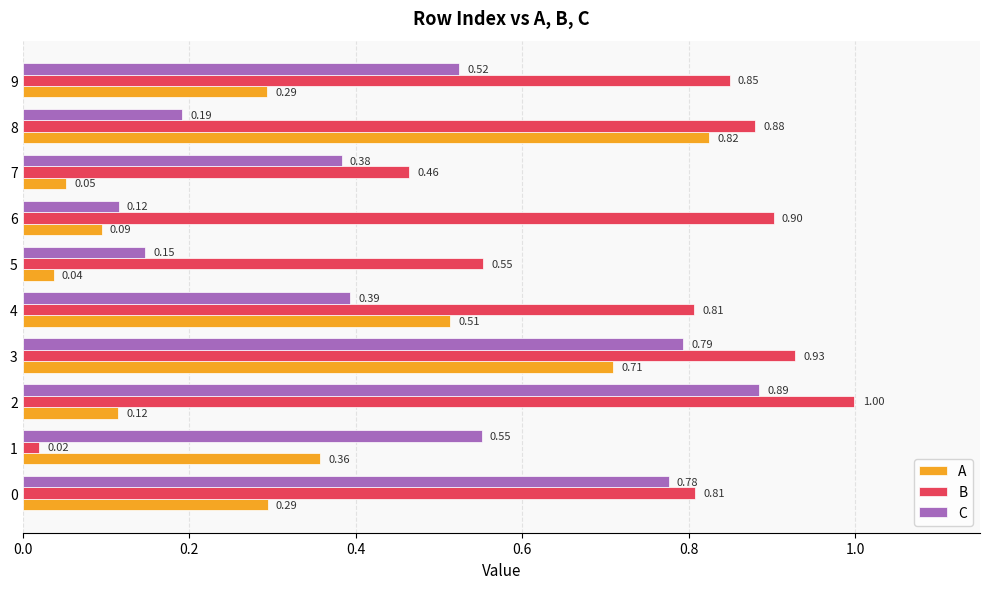

What is the greatest value displayed?

1.0